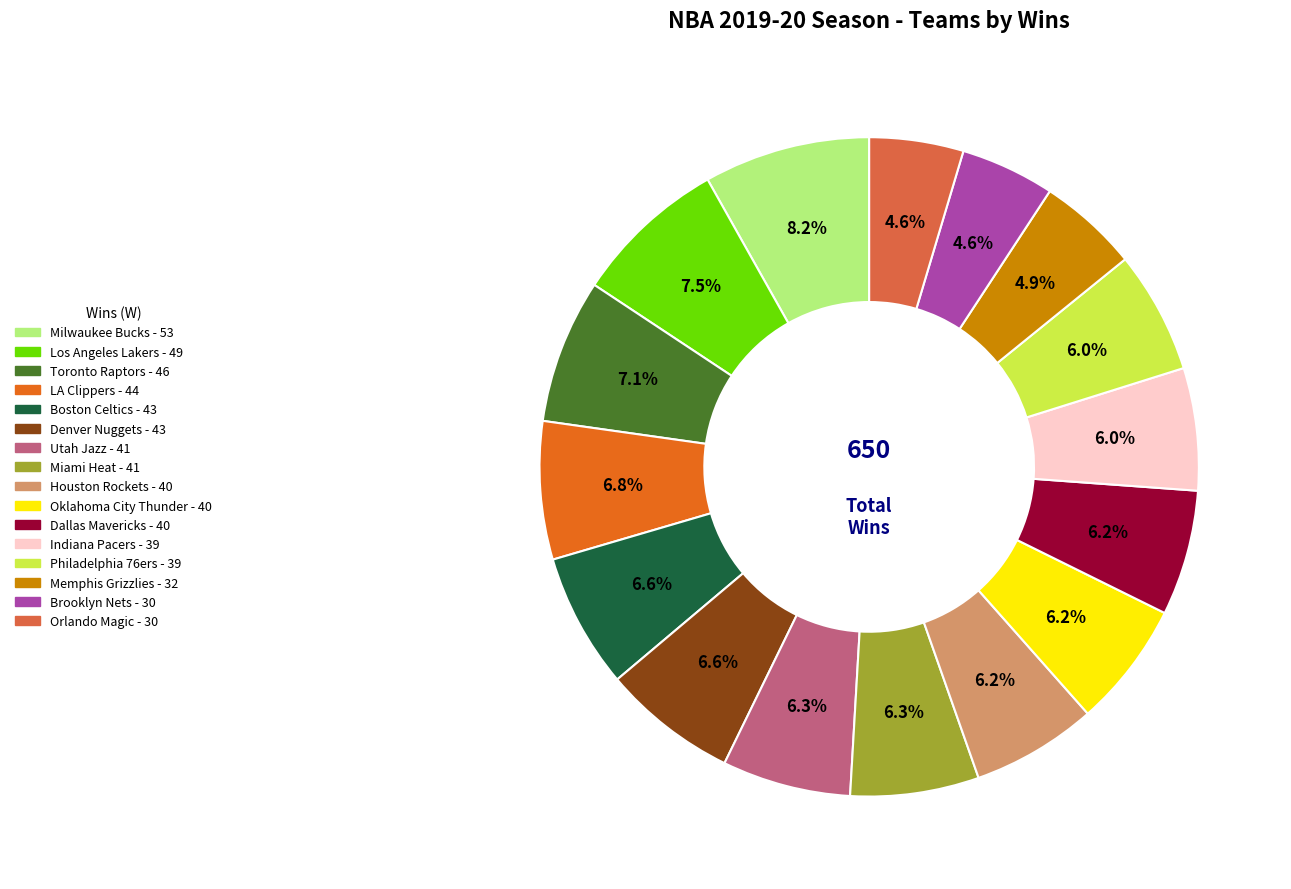

True or false: Denver Nuggets accounts for 17% of the total.

False